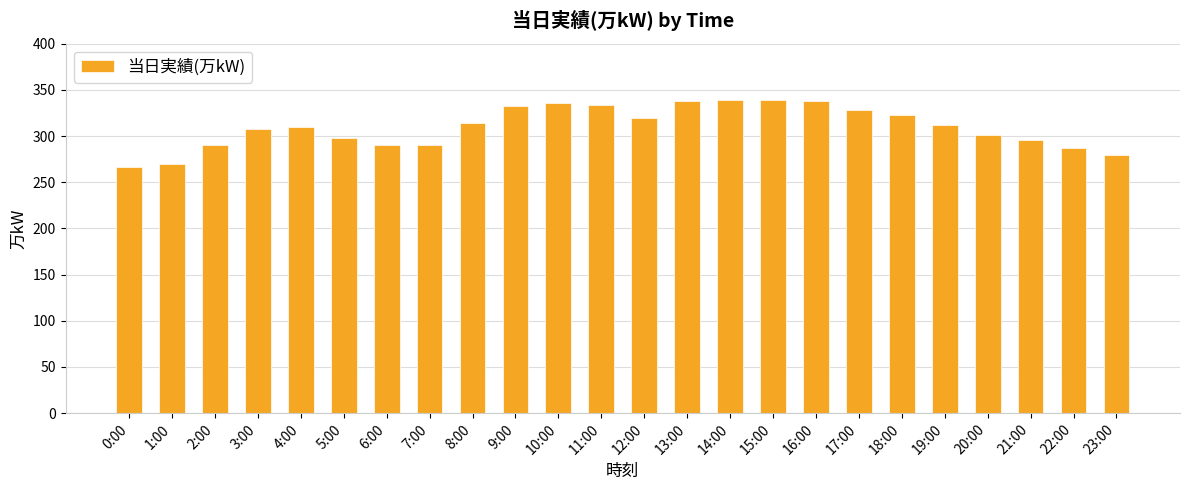

What is the approximate value at 15:00, to the nearest 5?

340